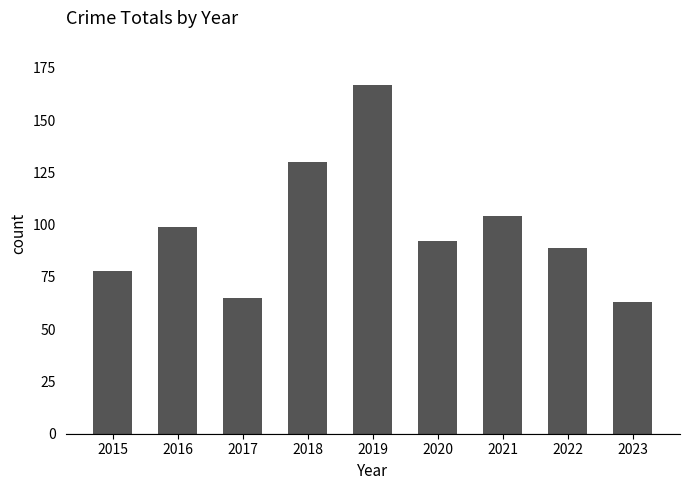

True or false: the data shows 63 at 2023.

True